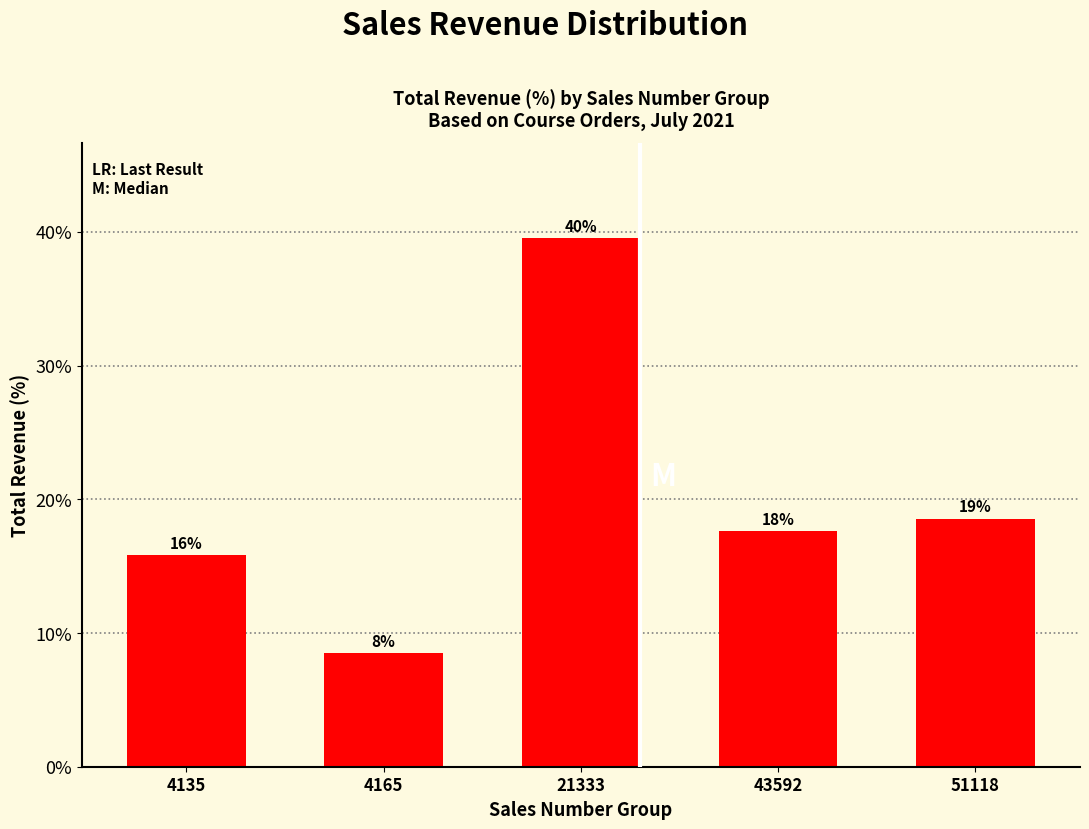

What is the difference between the values at 21333 and 51118?

21.0